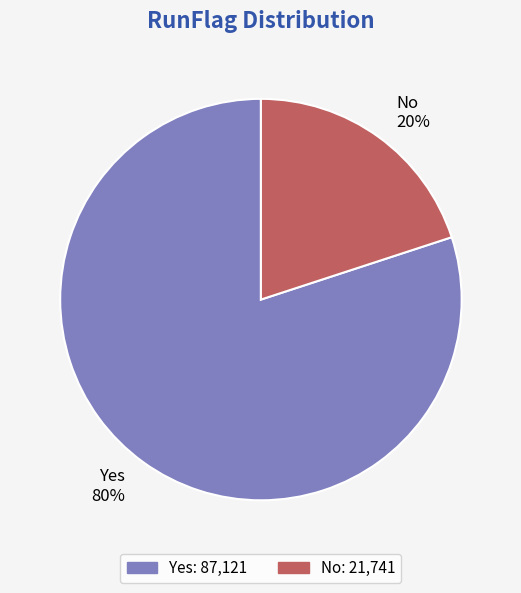

Approximately how many times larger is the value at Yes compared to No?

4.0